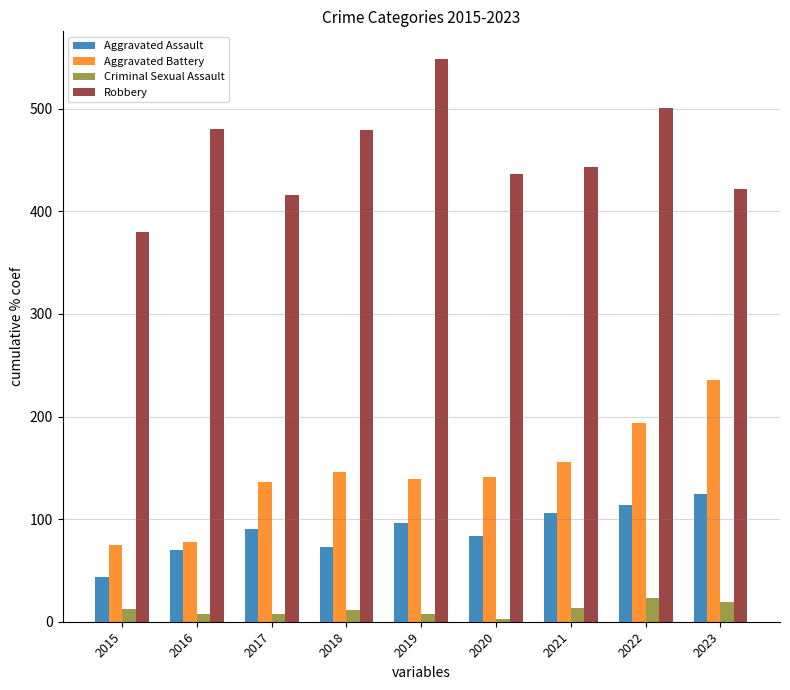

What is the difference between the highest and lowest values at 2015?

368